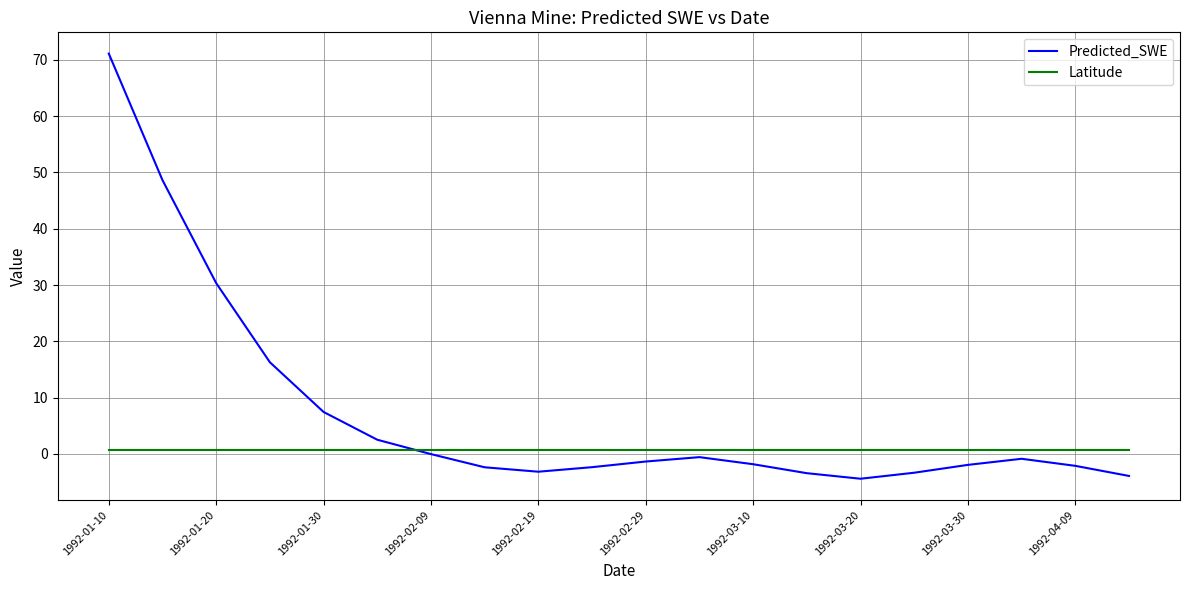

Which series has the largest range (max minus min)?

Predicted_SWE